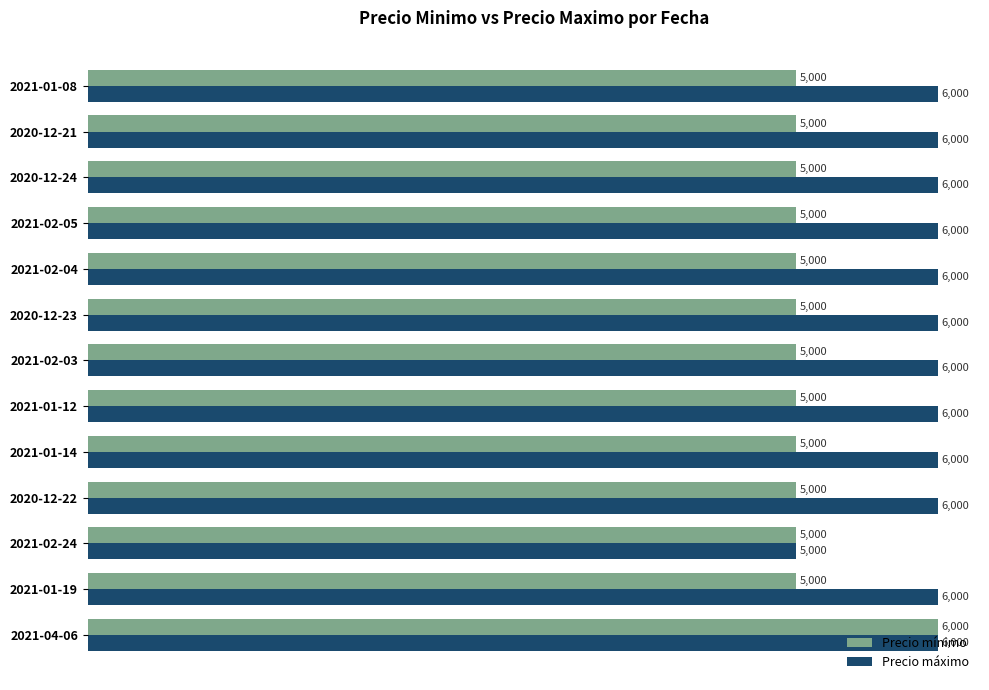

What is the total value across all series at 2021-04-06?

12000